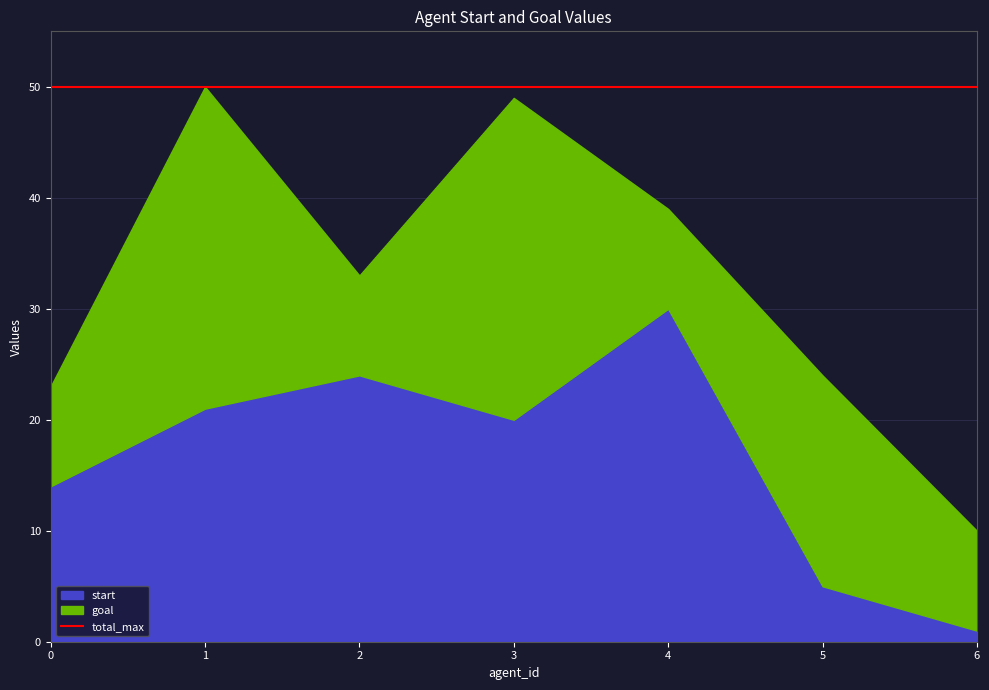

What is the difference between the second highest and minimum values in the start series?

23